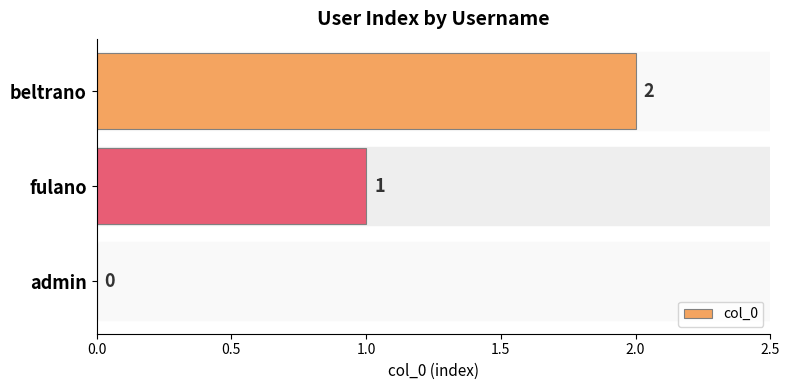

What is the sum of the values at beltrano and fulano?

3